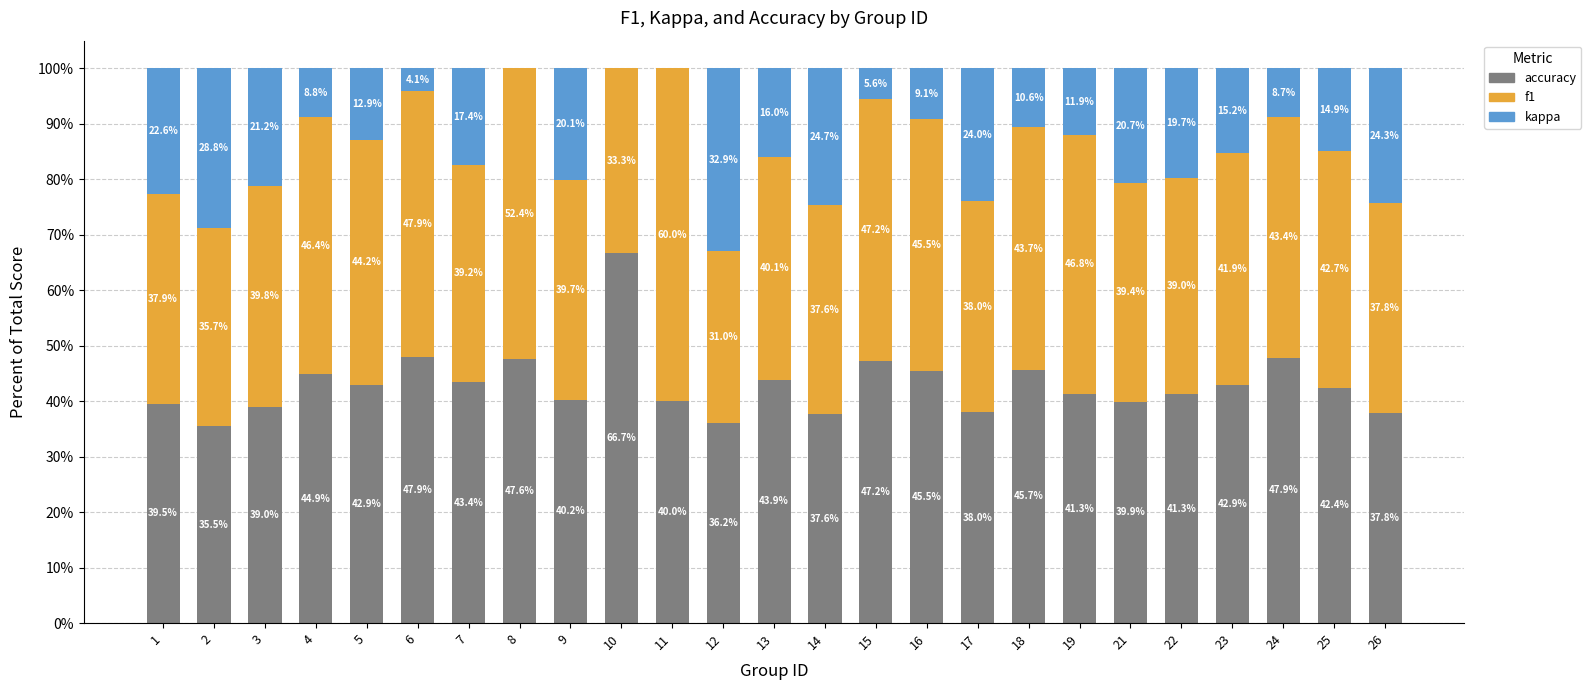

The accuracy series shows 37.8 at 26. True or false?

True